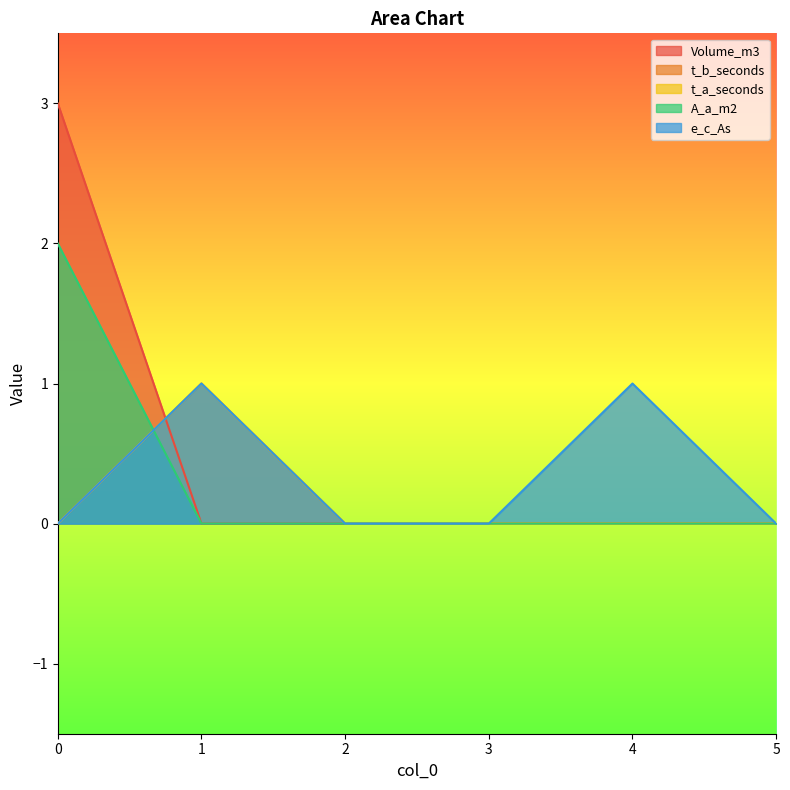

Is the value of t_a_seconds at 0 greater than the value of Volume_m3 at 0?

No